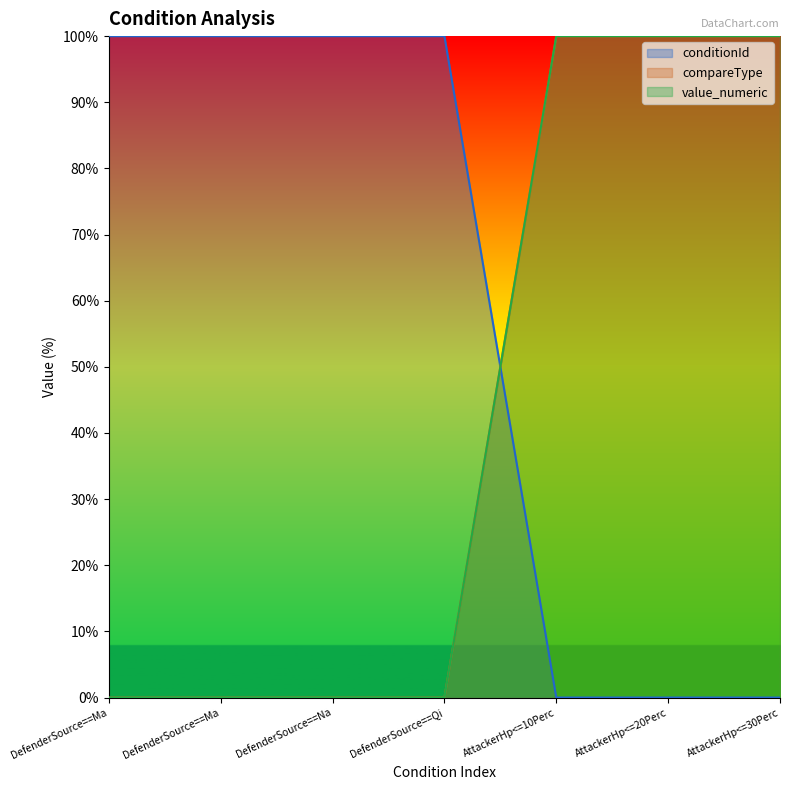

Reading left to right, transcribe all the data shown in this chart.

conditionId: DefenderSource==Ma=100	DefenderSource==Ma=100	DefenderSource==Na=100	DefenderSource==Qi=100	AttackerHp<=10Perc=0	AttackerHp<=20Perc=0	AttackerHp<=30Perc=0
compareType: DefenderSource==Ma=0	DefenderSource==Ma=0	DefenderSource==Na=0	DefenderSource==Qi=0	AttackerHp<=10Perc=100	AttackerHp<=20Perc=100	AttackerHp<=30Perc=100
value_numeric: DefenderSource==Ma=0	DefenderSource==Ma=0	DefenderSource==Na=0	DefenderSource==Qi=0	AttackerHp<=10Perc=100	AttackerHp<=20Perc=100	AttackerHp<=30Perc=100